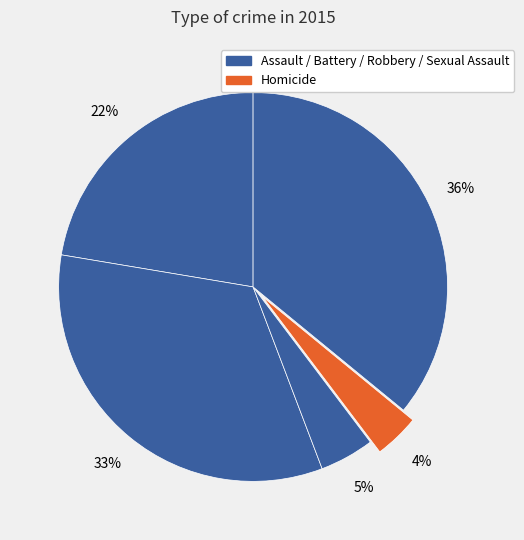

How many segments does this pie chart have?

5